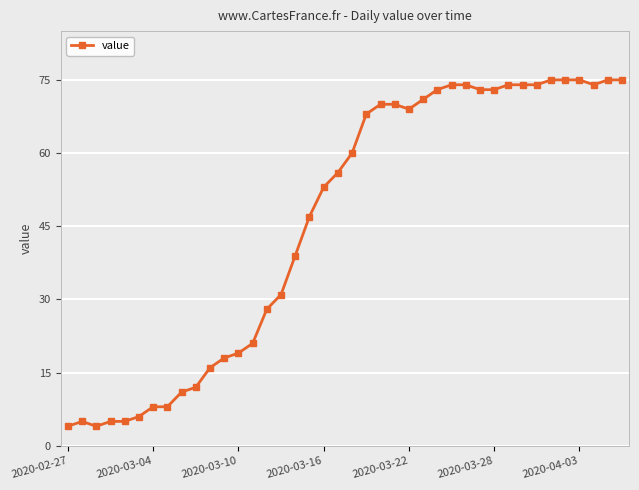

How many lines are shown in the chart?

1